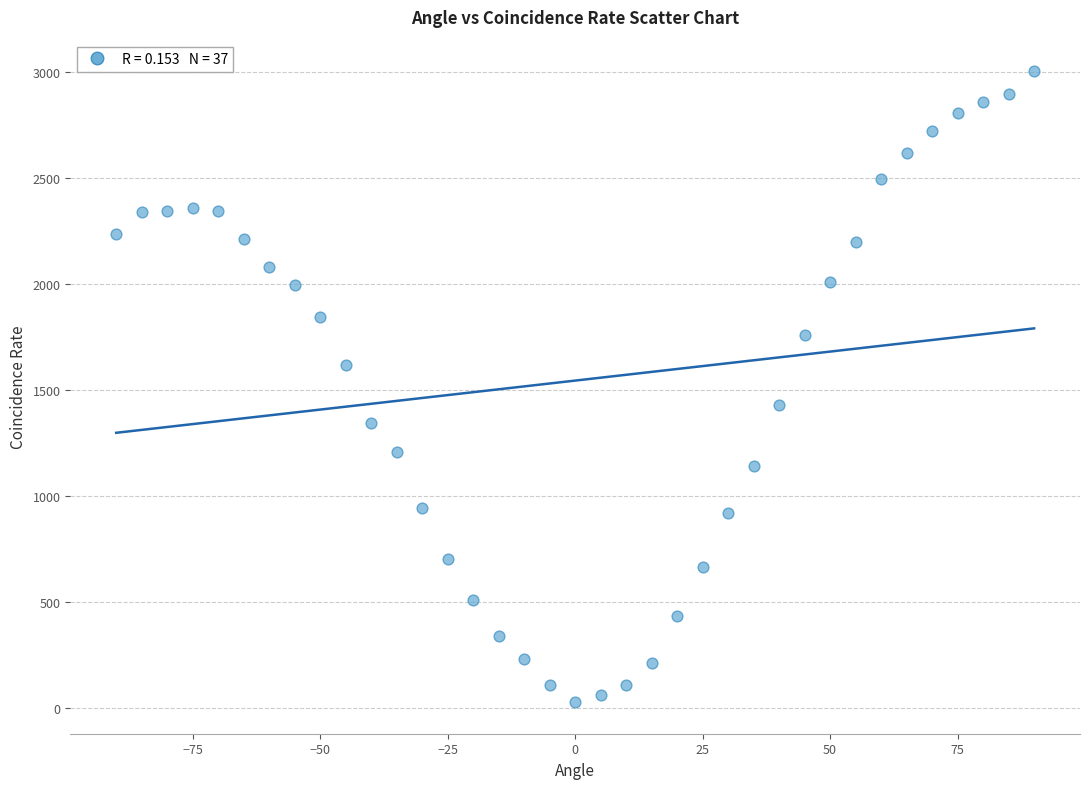

What is the range of X values (max minus min)?

180